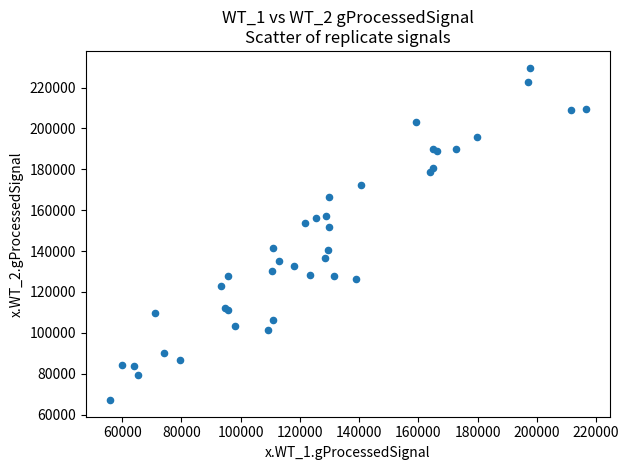

What Y value in the scatter plot is closest to 148441?

151721.9